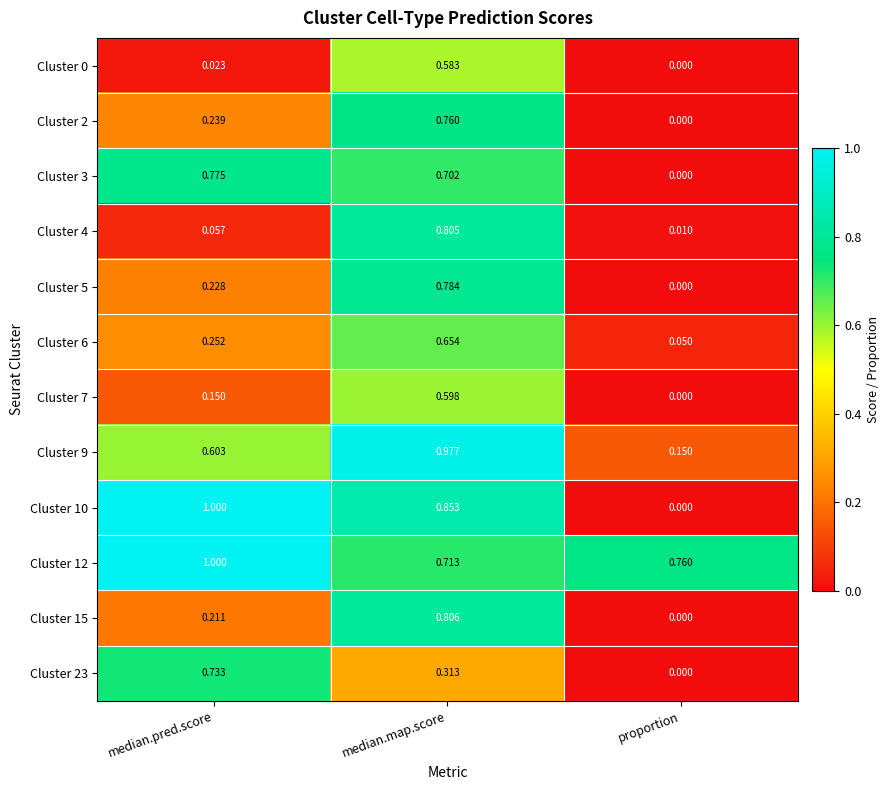

At how many categories does at least one series exceed 0?

3